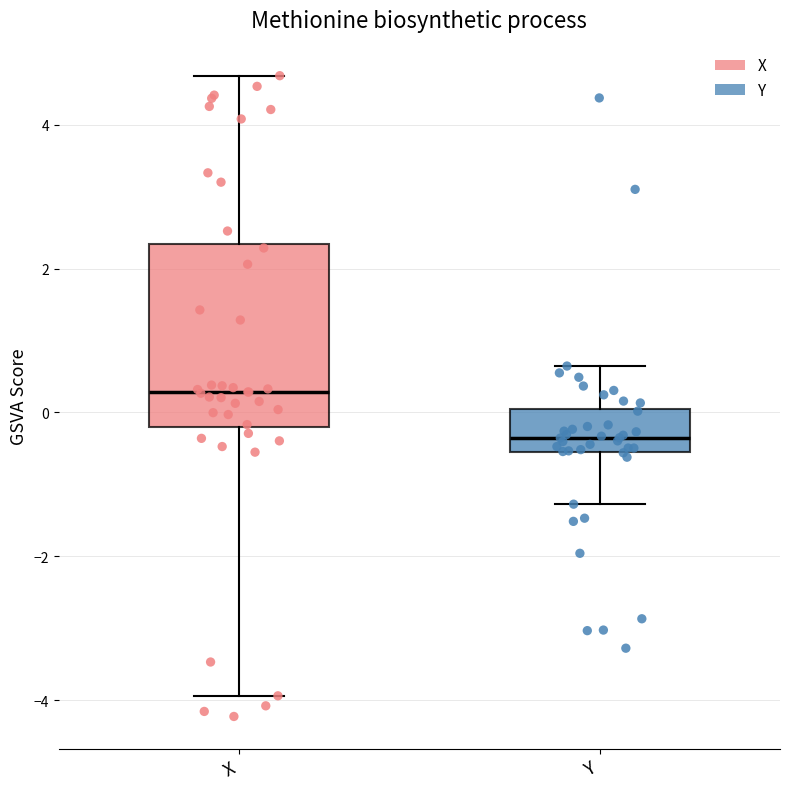

Reading left to right, transcribe this box plot: for each box, give where its median line is, the range the box spans, and where its two whiskers end, as read against the y-axis. The values are not printed on the chart, so give them approximately, as read against the axis.

X: median 0.2, box -0.2 to 2.4, whiskers -4.0 to 4.6
Y: median -0.4, box -0.6 to 0.0, whiskers -1.2 to 0.6